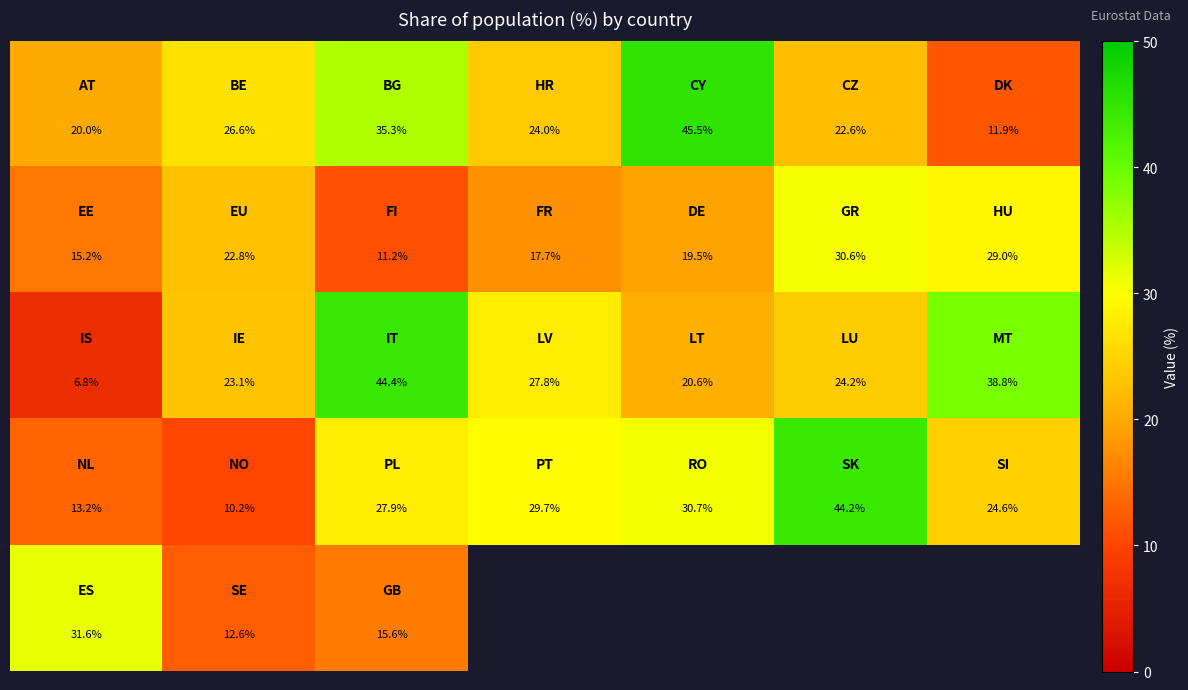

What is the greatest value displayed?

45.5